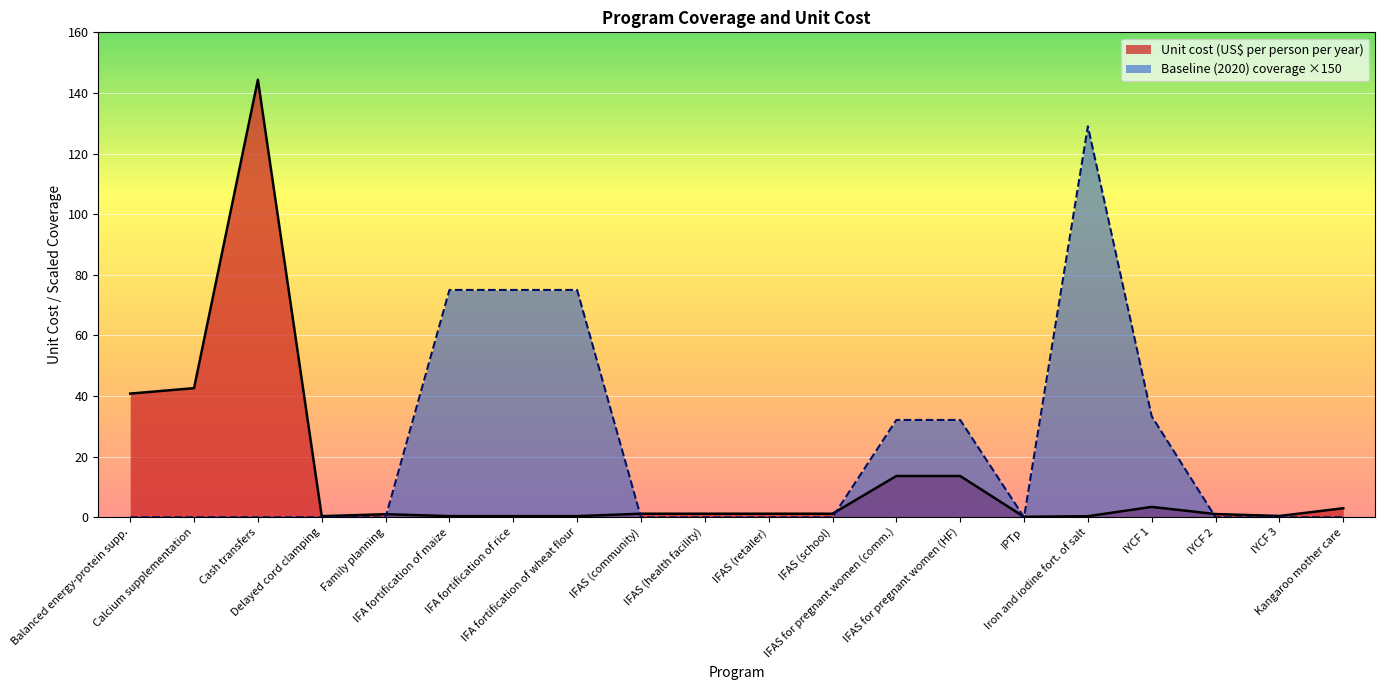

Which series has the largest range (max minus min)?

Unit cost (US$ per person per year)